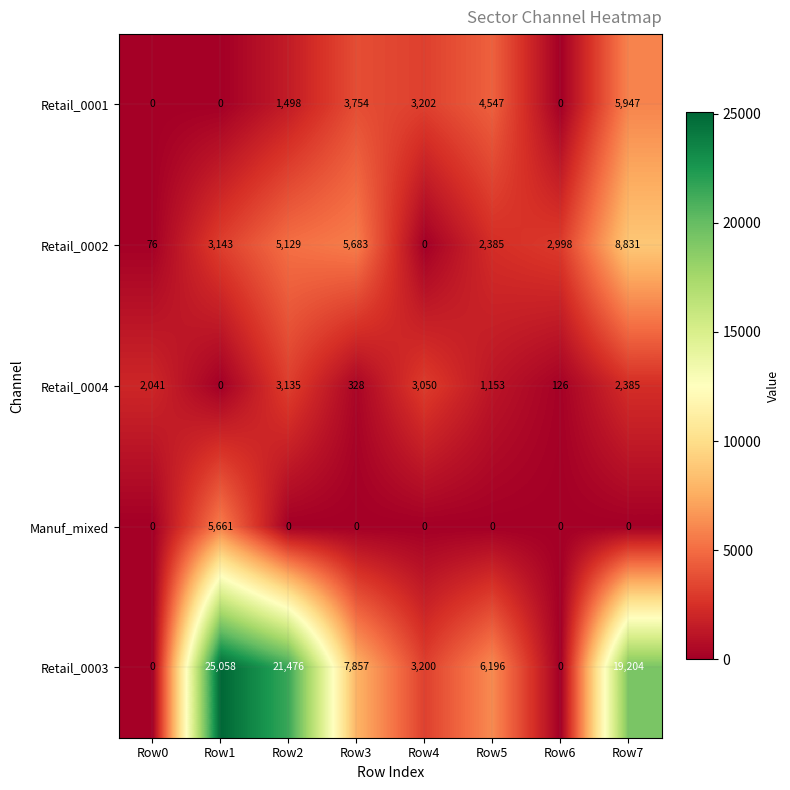

Which series changed the most between Row0 and Row7?

Retail_0003